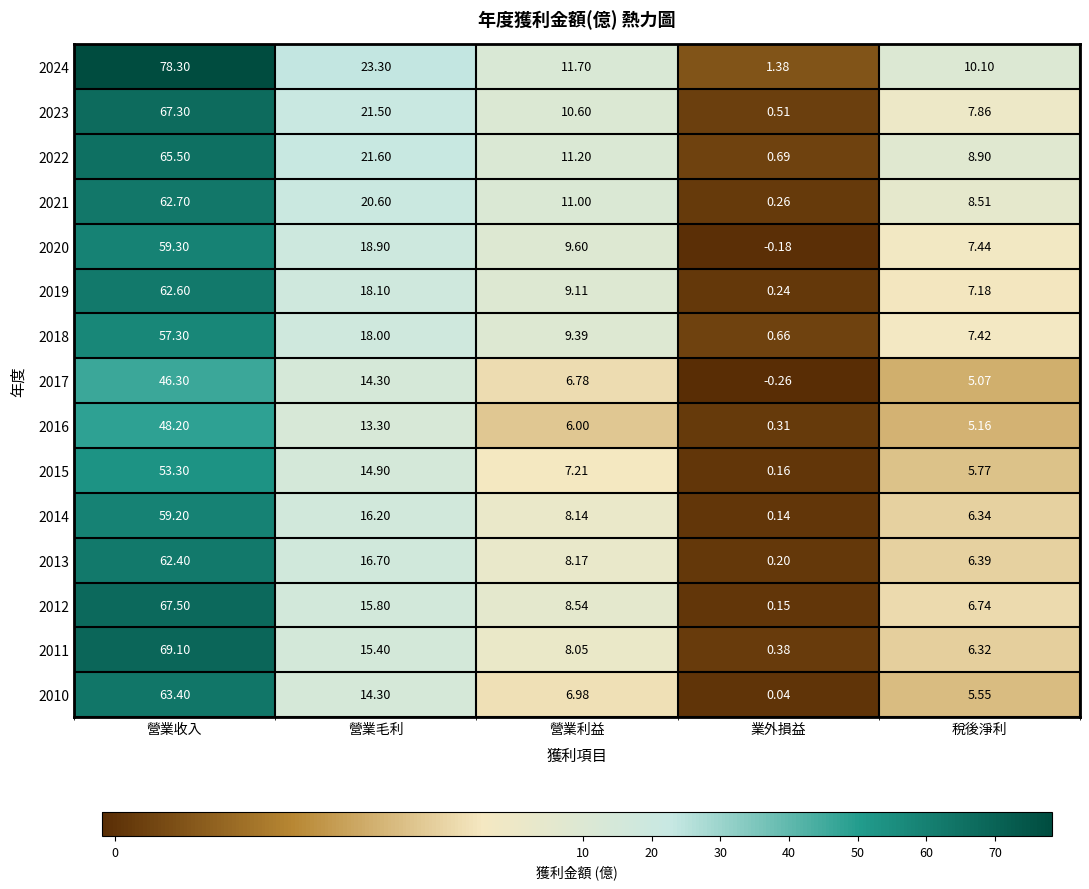

Is the value of 2019 at 營業收入 greater than the value of 2020 at 營業利益?

Yes